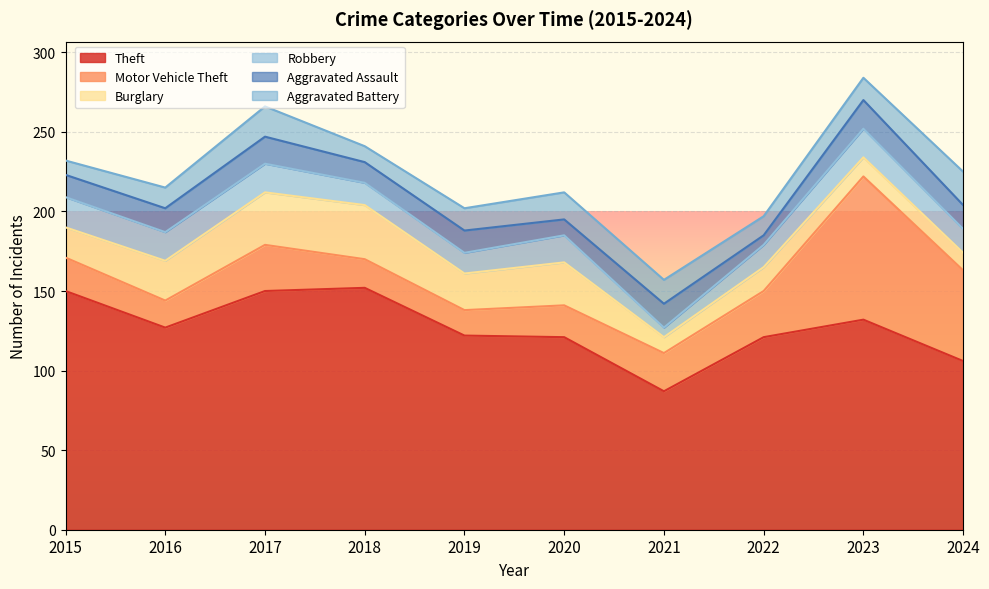

How many values in the Aggravated Assault series are below 15?

5